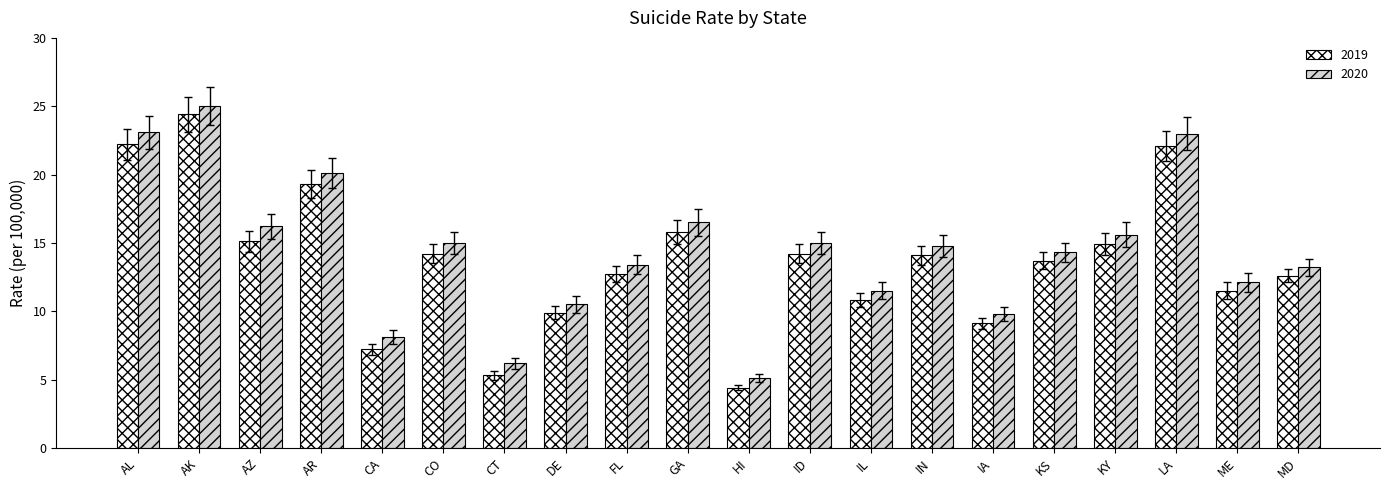

List the series in order of their peak value, lowest first.

2019, 2020